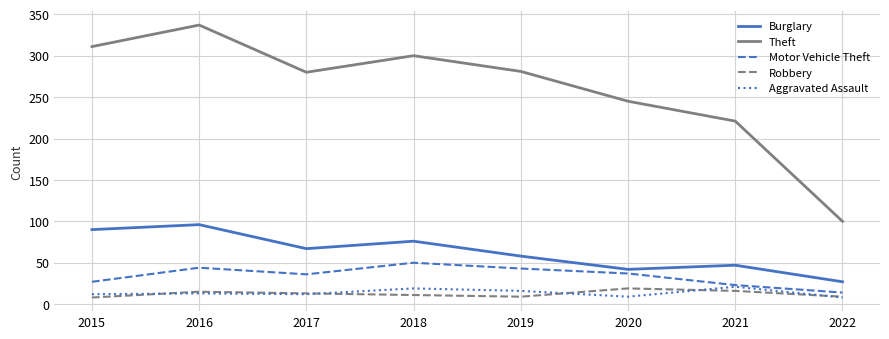

True or false: Theft has a value of 300 at 2018.

True